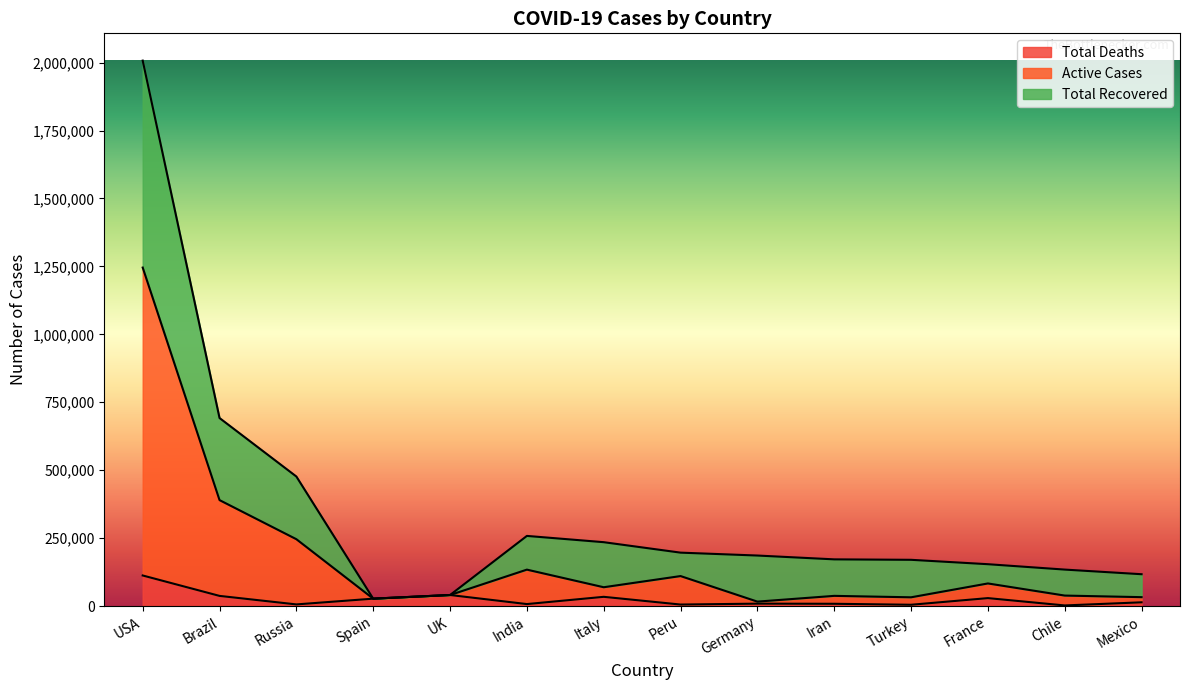

Is the value of Total Recovered at Russia greater than the value of Active Cases at USA?

No